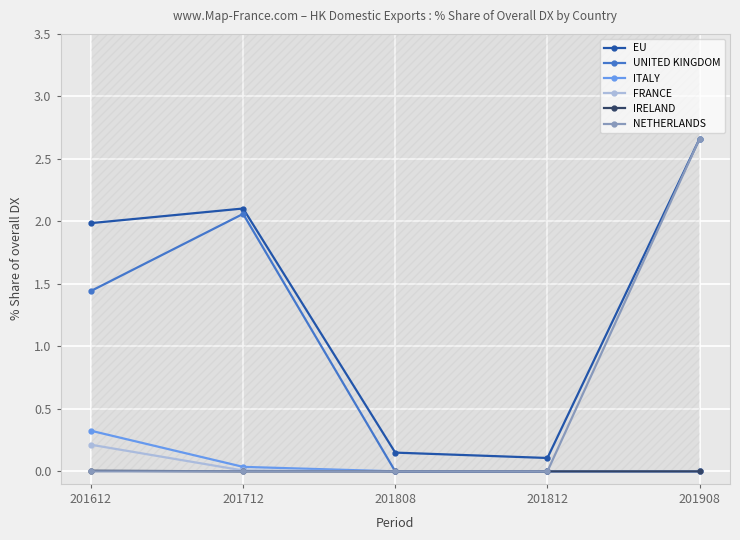

True or false: EU and ITALY cross at least once.

False